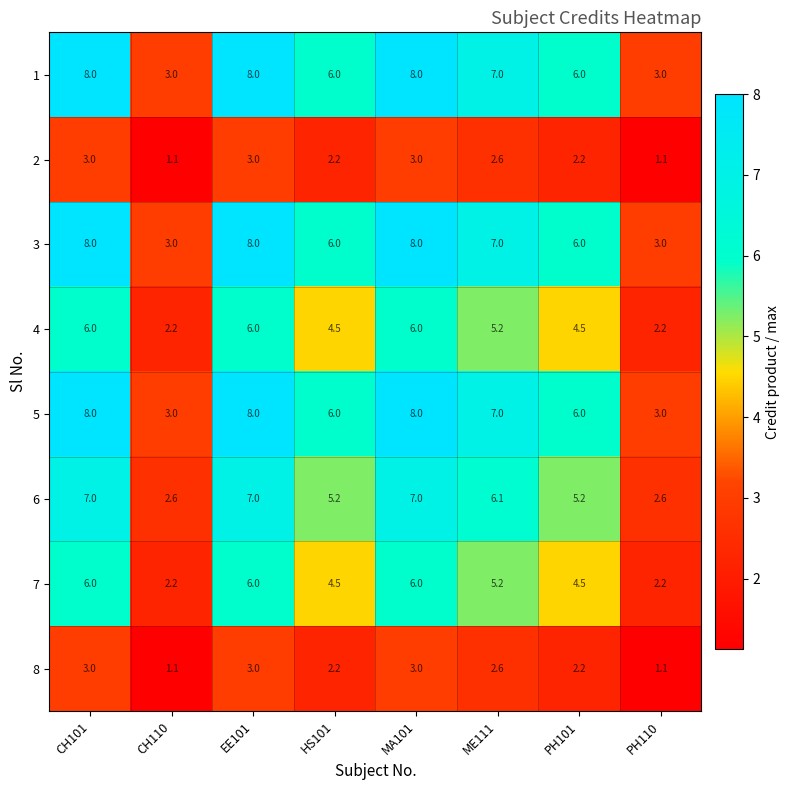

What is the difference between the highest and lowest values at CH110?

1.9